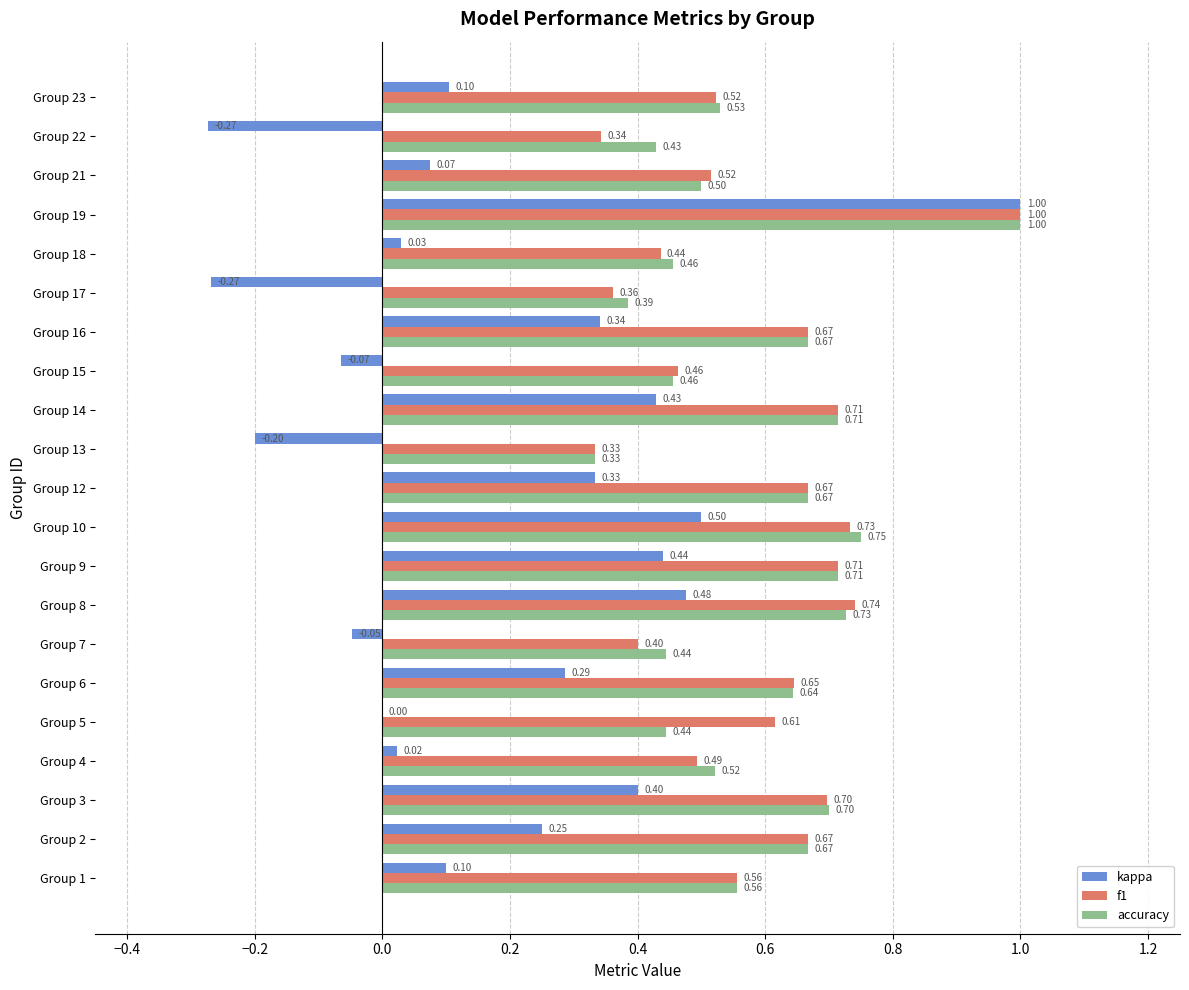

What are all the series names shown in the legend?

kappa, f1, accuracy